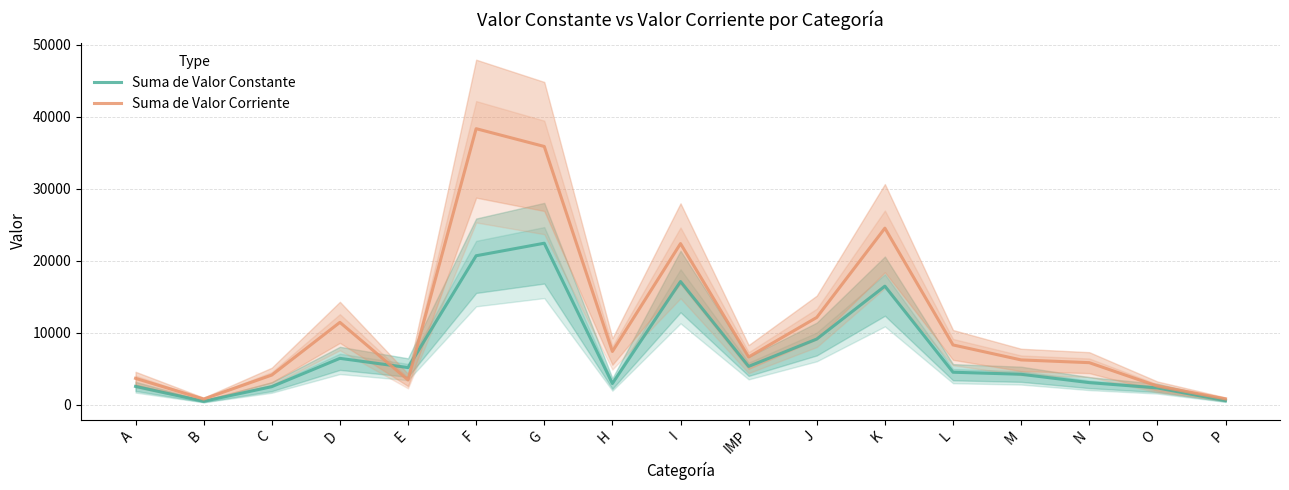

What are all the series names shown in the legend?

Suma de Valor Constante, Suma de Valor Corriente